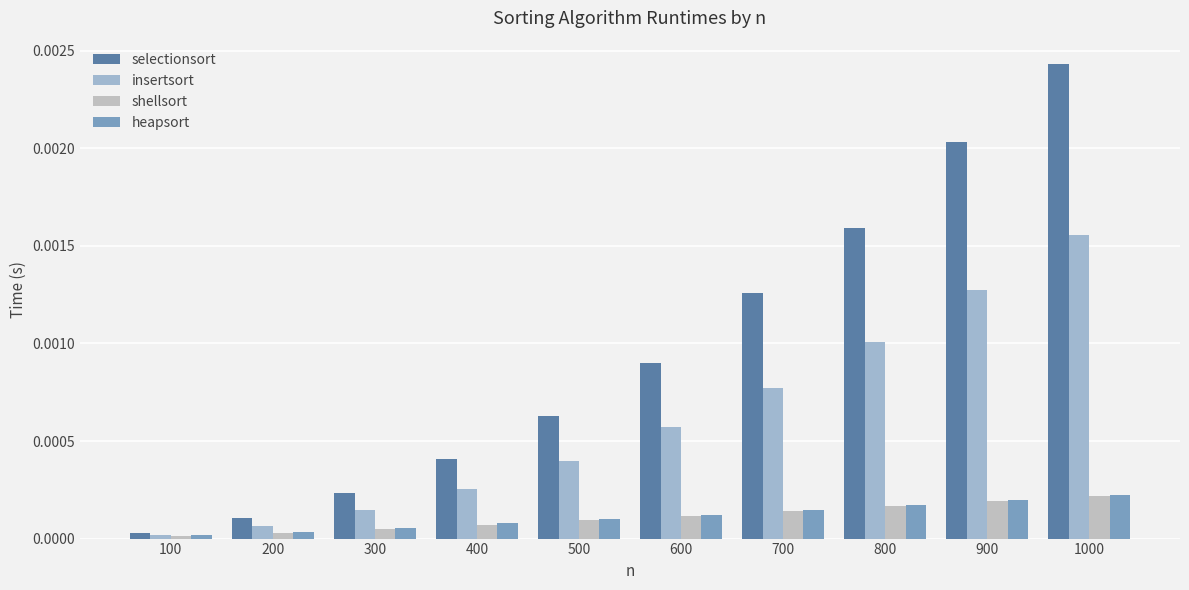

Are the bars horizontal?

No